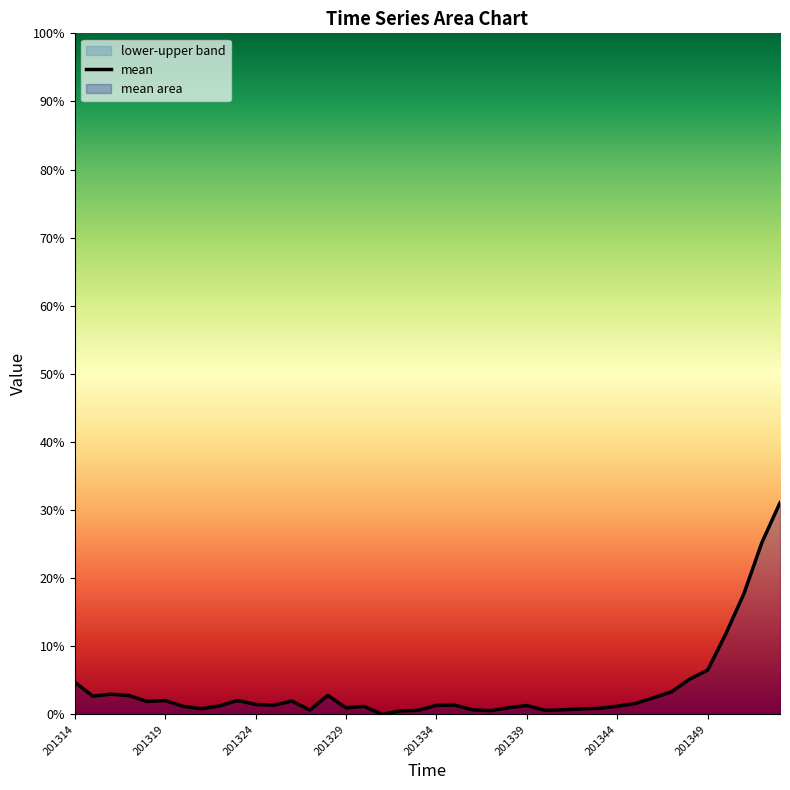

Does the chart have visible grid lines?

No